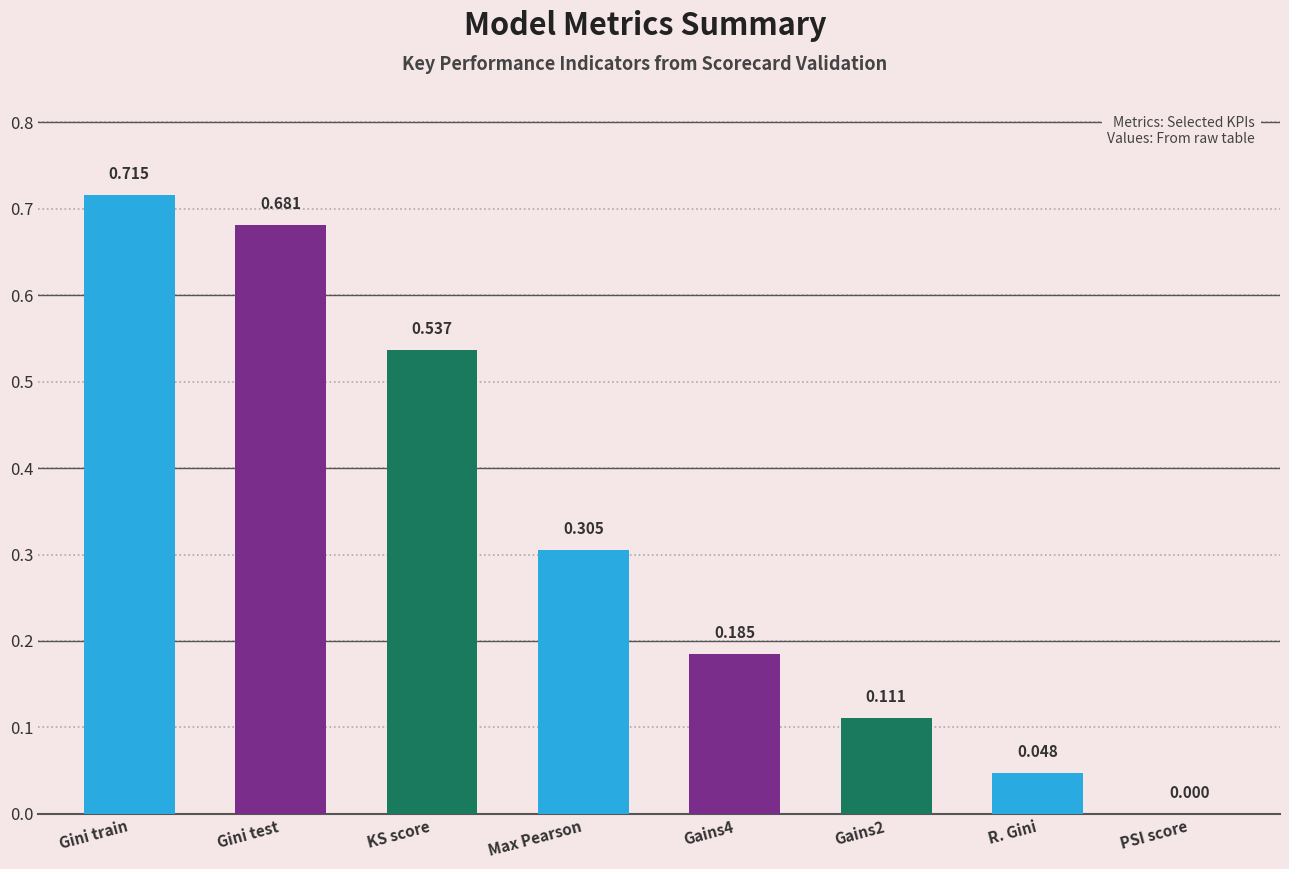

At which label is the value closest to 0?

PSI score